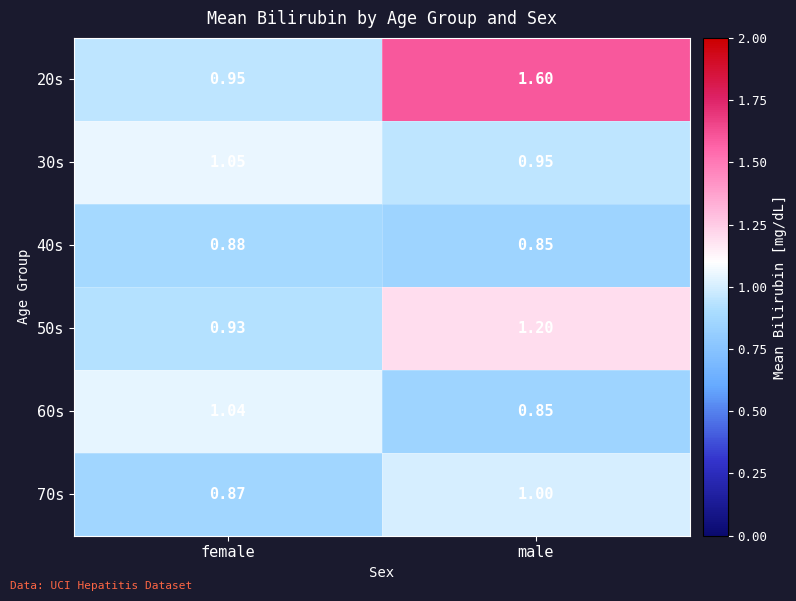

Where is 60s nearest to the value 0?

male